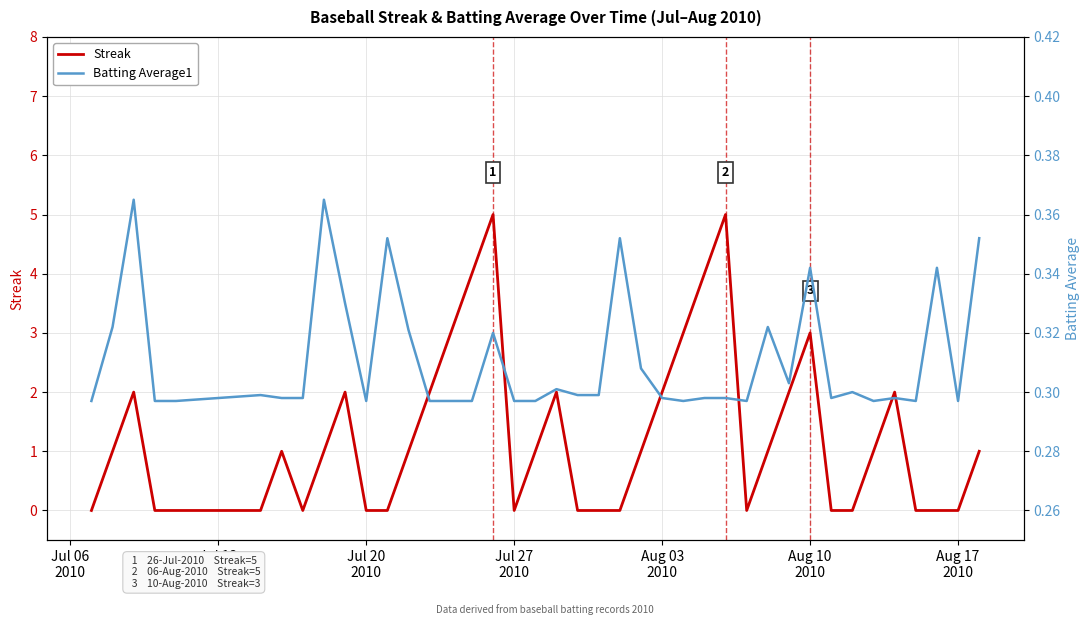

What is the value of the Streak point at the 16th from the left?

4.0